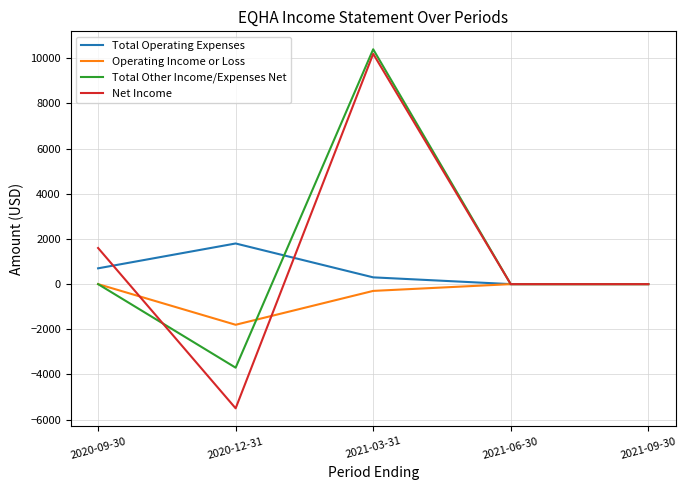

Where is Total Operating Expenses nearest to the value 900?

2020-09-30